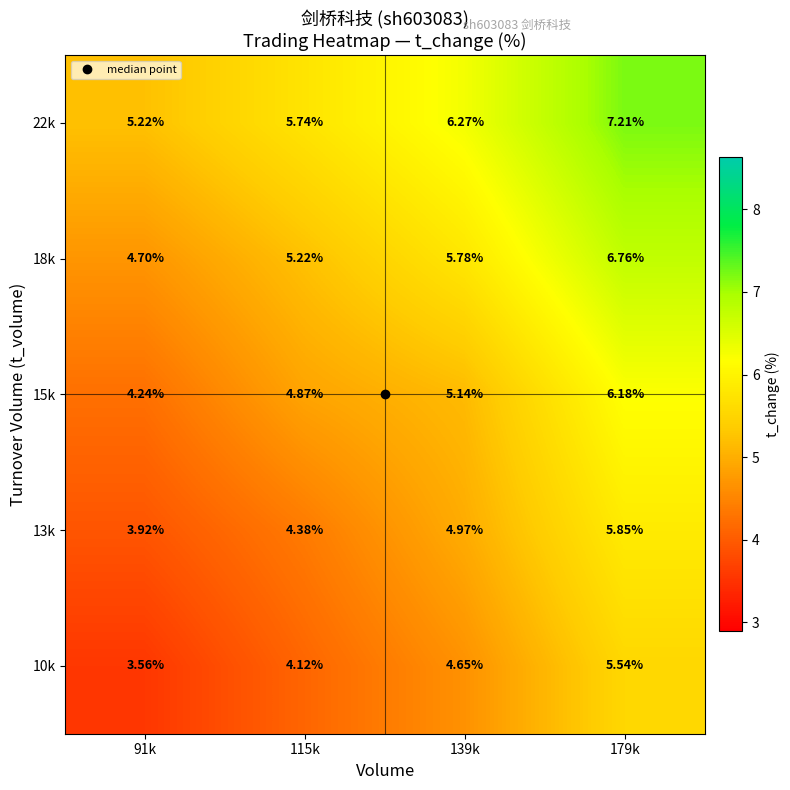

Is the value of 15k at 91k greater than the value of 18k at 91k?

No